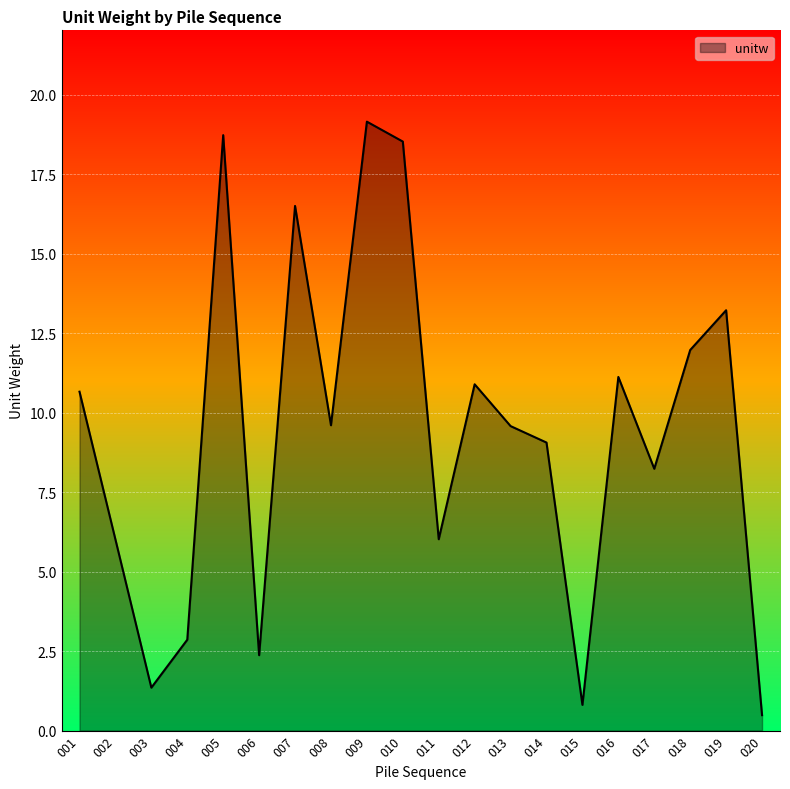

What is the difference between the values at 012 and 002?

4.9